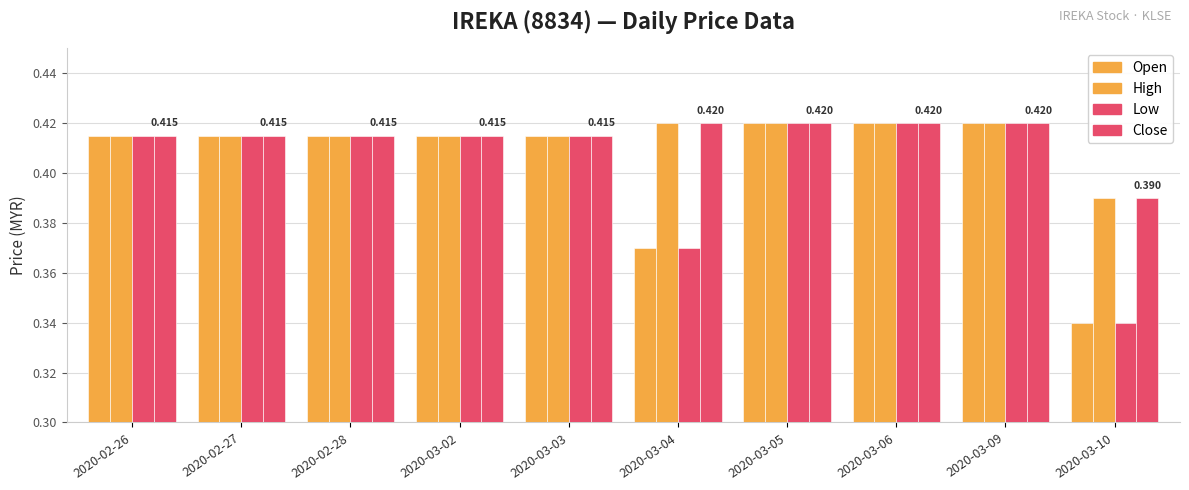

Are the bars grouped side by side (vs. stacked)?

Yes